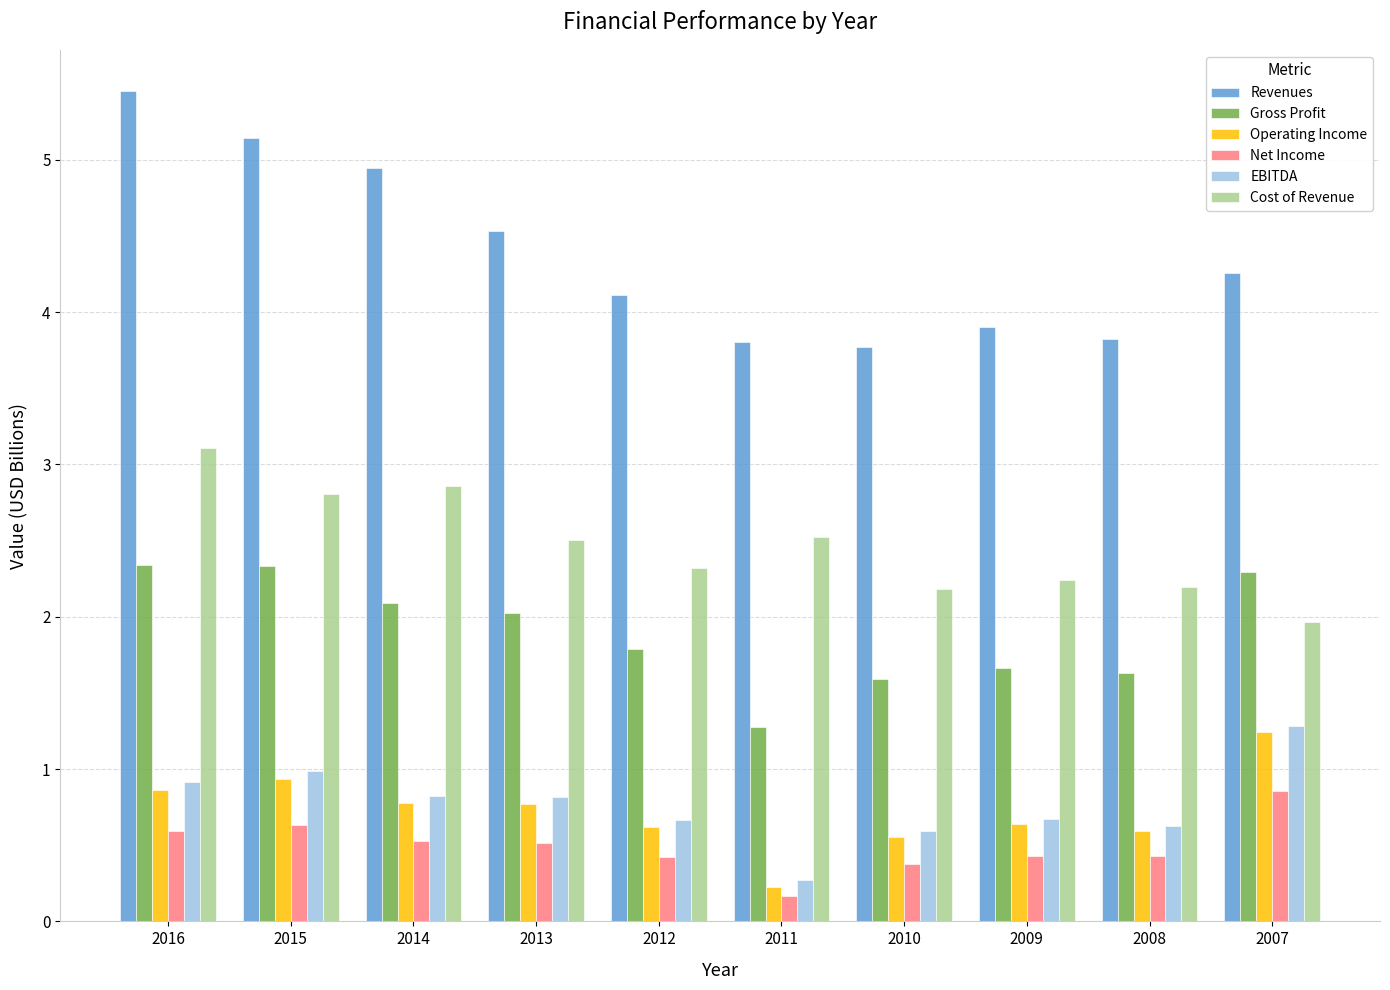

How many bars are there in each group?

6